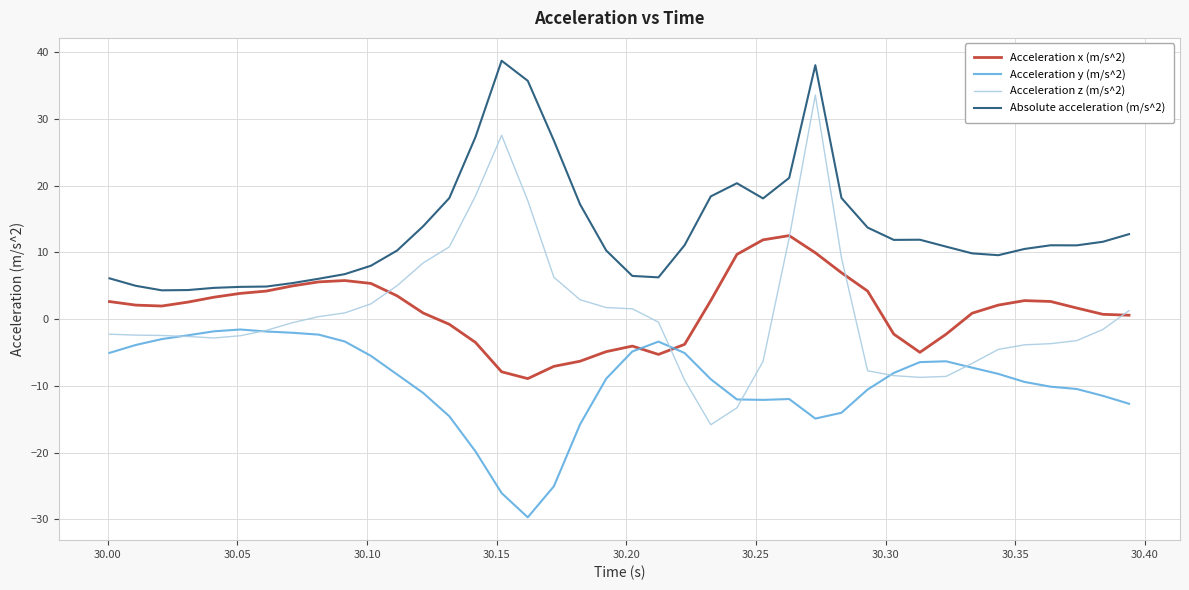

What is the maximum value for Absolute acceleration (m/s^2)?

38.7